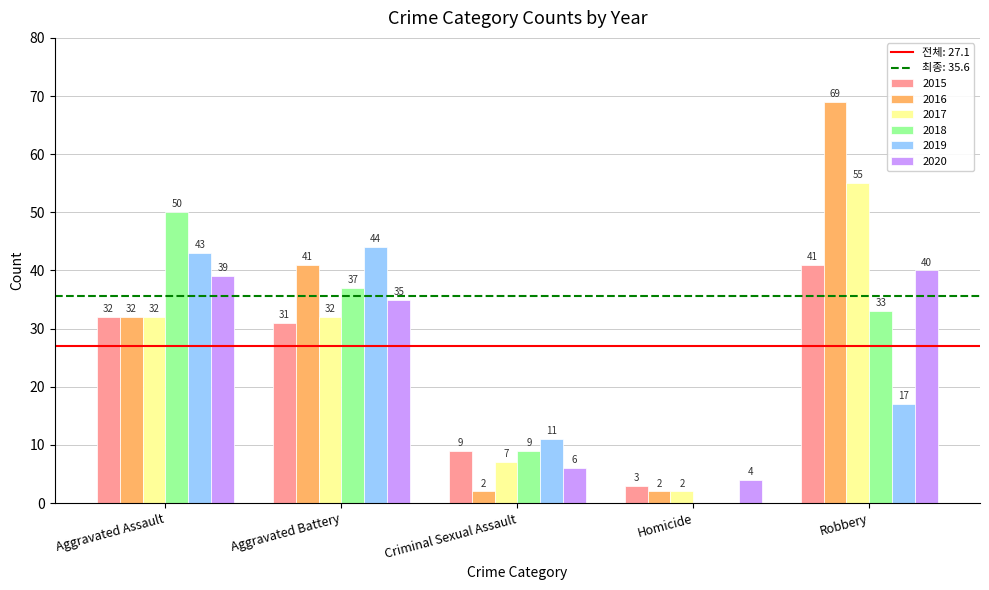

What is the highest value of the 2016 series?

69